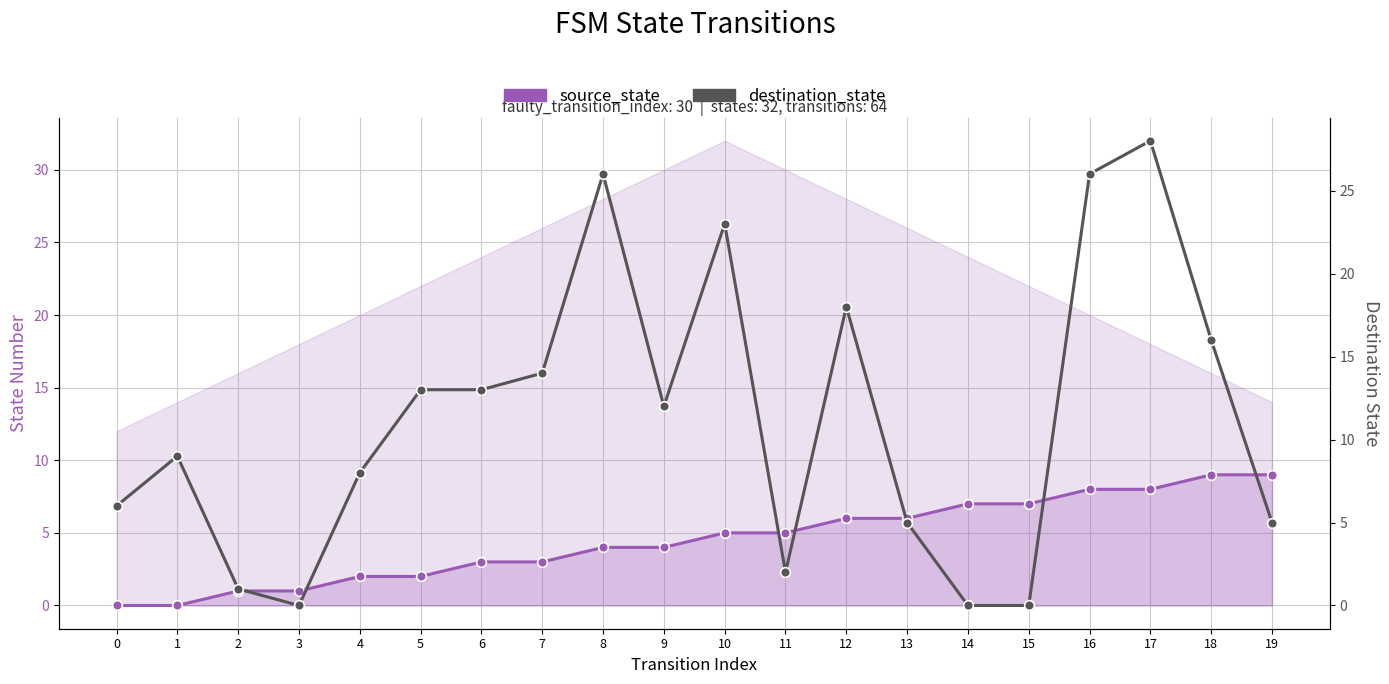

What is the sum of the destination_state values at 14 and 19?

5